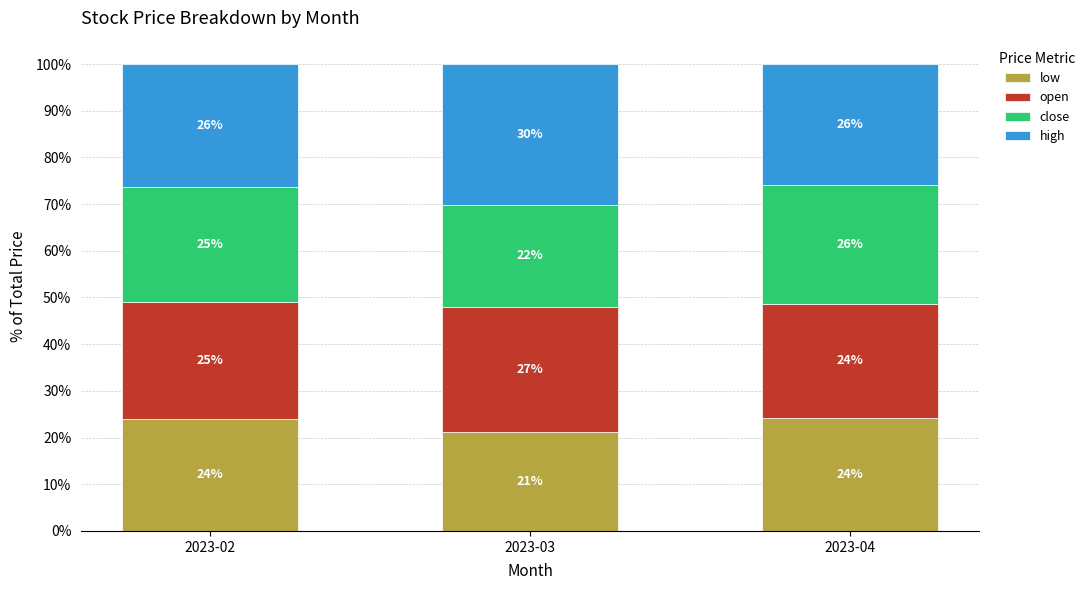

How many values in the low series are below 24?

1